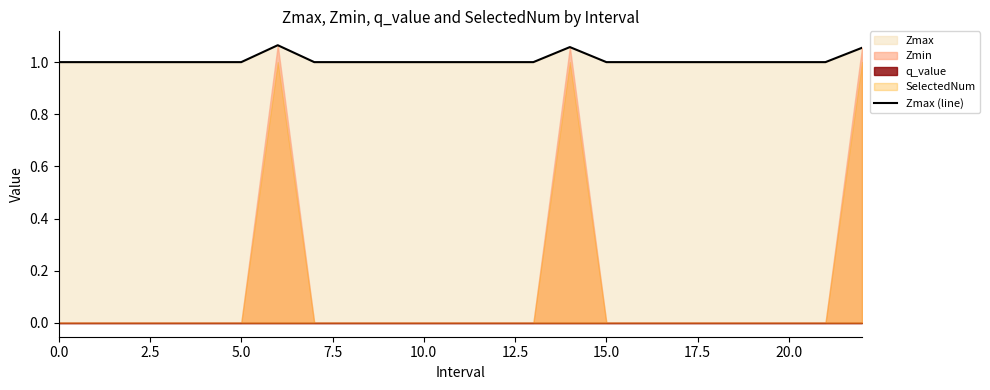

What is the maximum value shown in the chart?

1.1